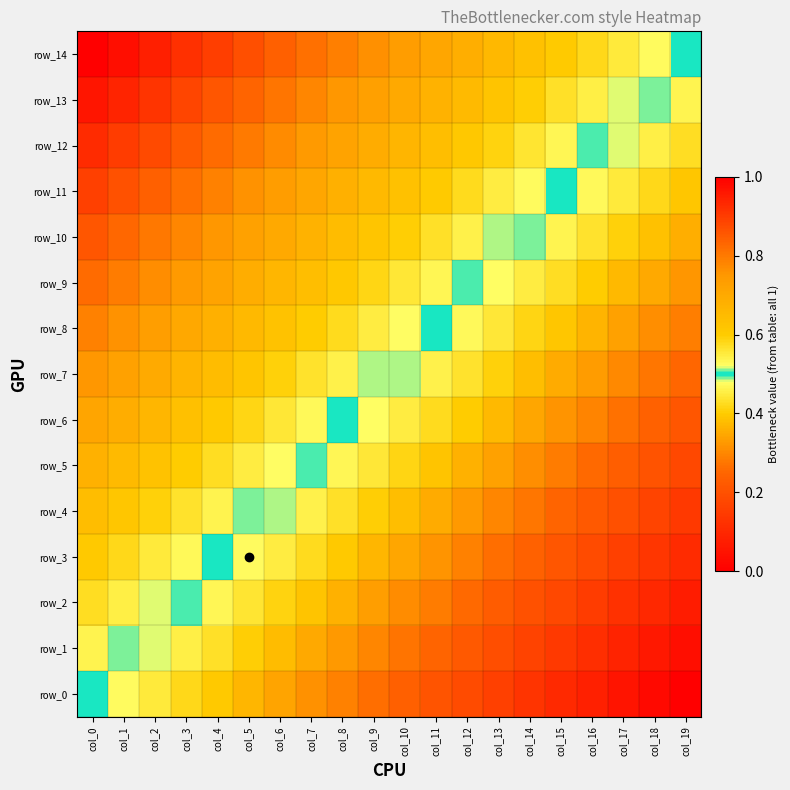

True or false: row_12 has a value of 0.7 at col_7.

True